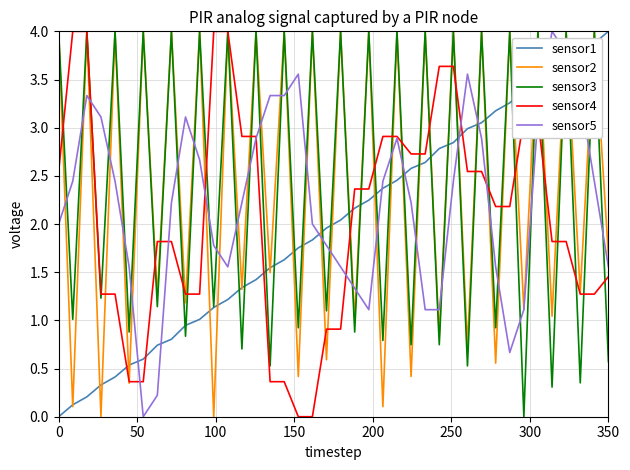

After their last crossing, which series has the higher values: sensor4 or sensor1?

sensor1